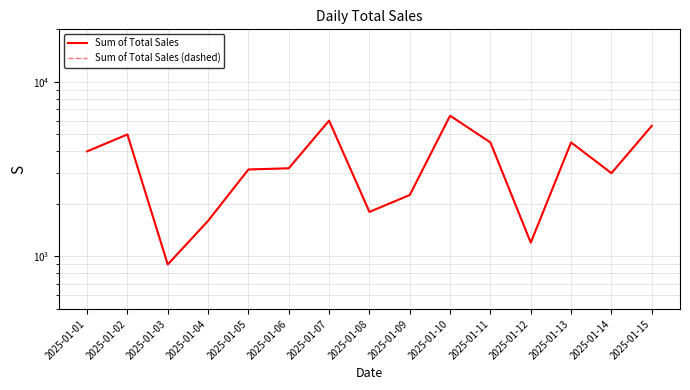

What is the value of the Sum of Total Sales point at the 3rd from the left?

900